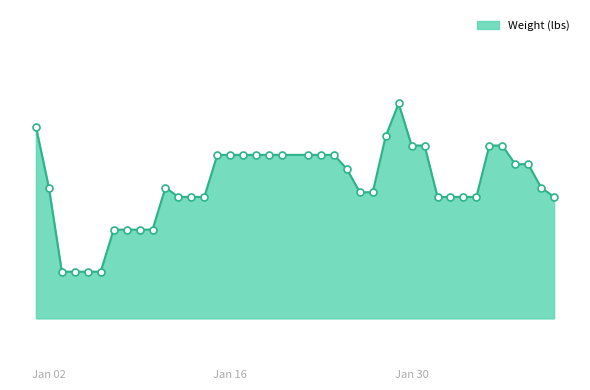

Does the chart have visible grid lines?

No